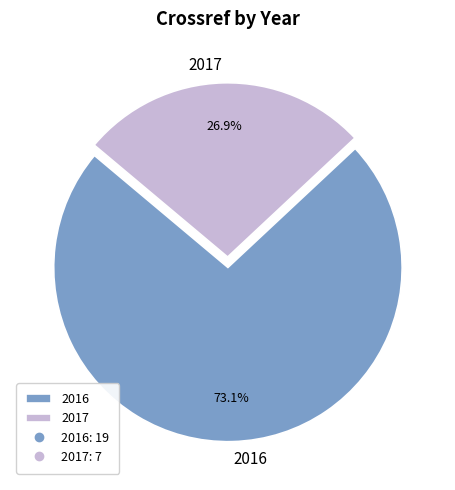

What is the ratio of the value at 2017 to the value at 2016?

0.4